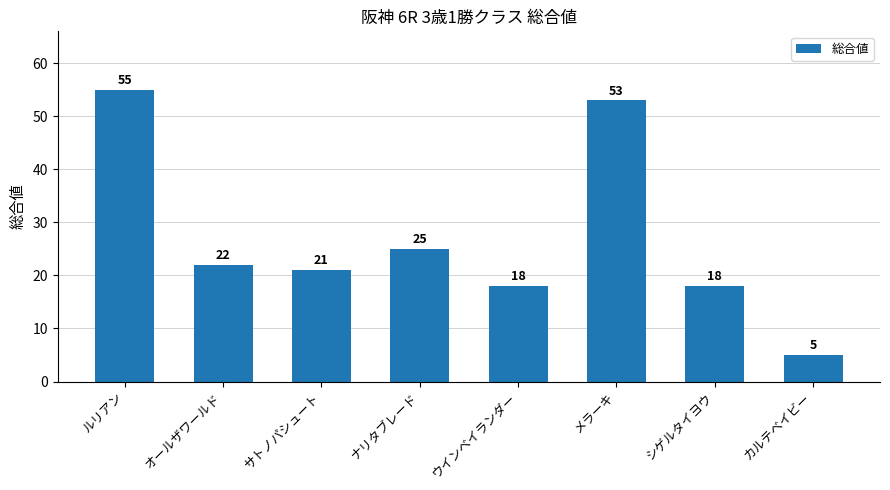

Count the number of categories in the chart.

8